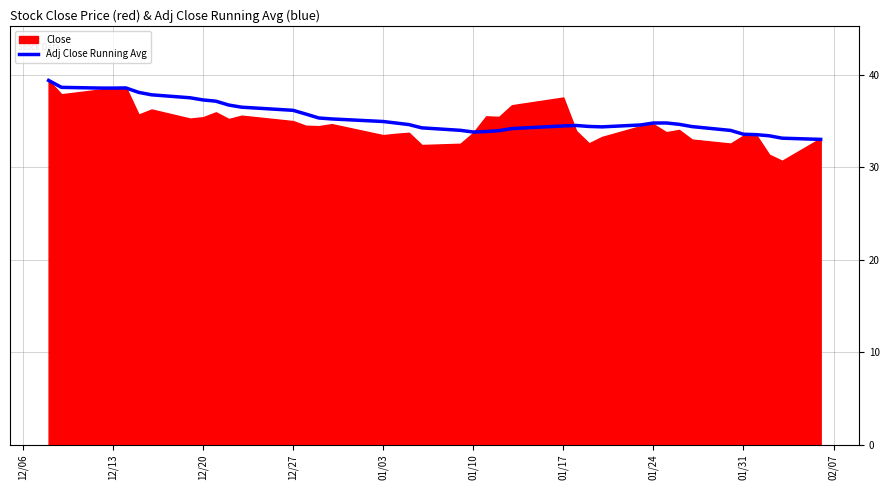

Reading left to right, transcribe all the data shown in this chart.

39.4	38.7	38.6	38.6	38.6	38.1	37.9	37.5	37.3	37.2	36.7	36.5	36.2	35.8	35.3	35.2	35.0	34.8	34.6	34.3	34.0	33.8	33.9	34.0	34.2	34.5	34.5	34.4	34.4	34.6	34.8	34.8	34.7	34.4	34.0	33.6	33.5	33.4	33.2	33.0